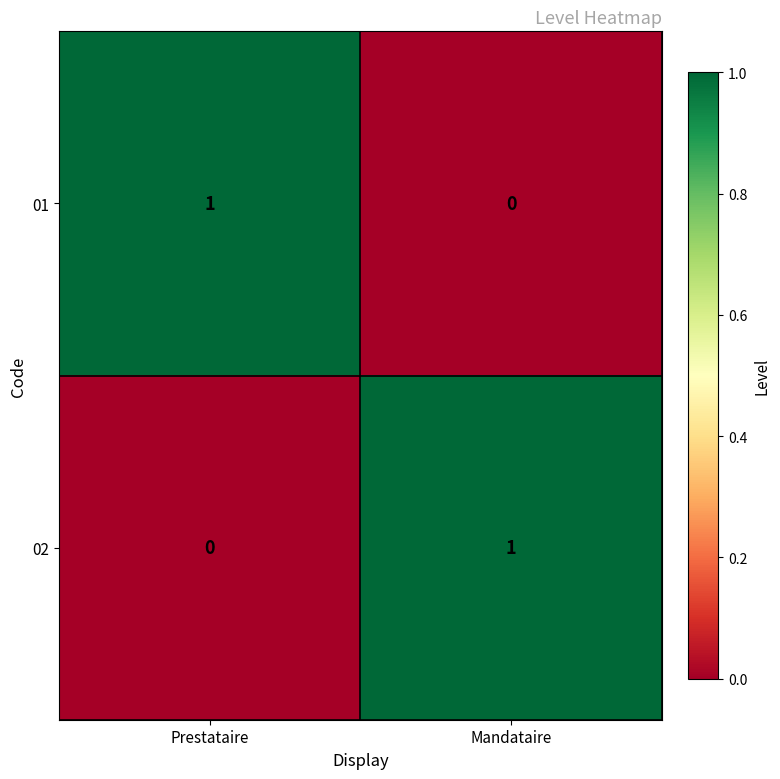

What is the total value across all series at Mandataire?

1